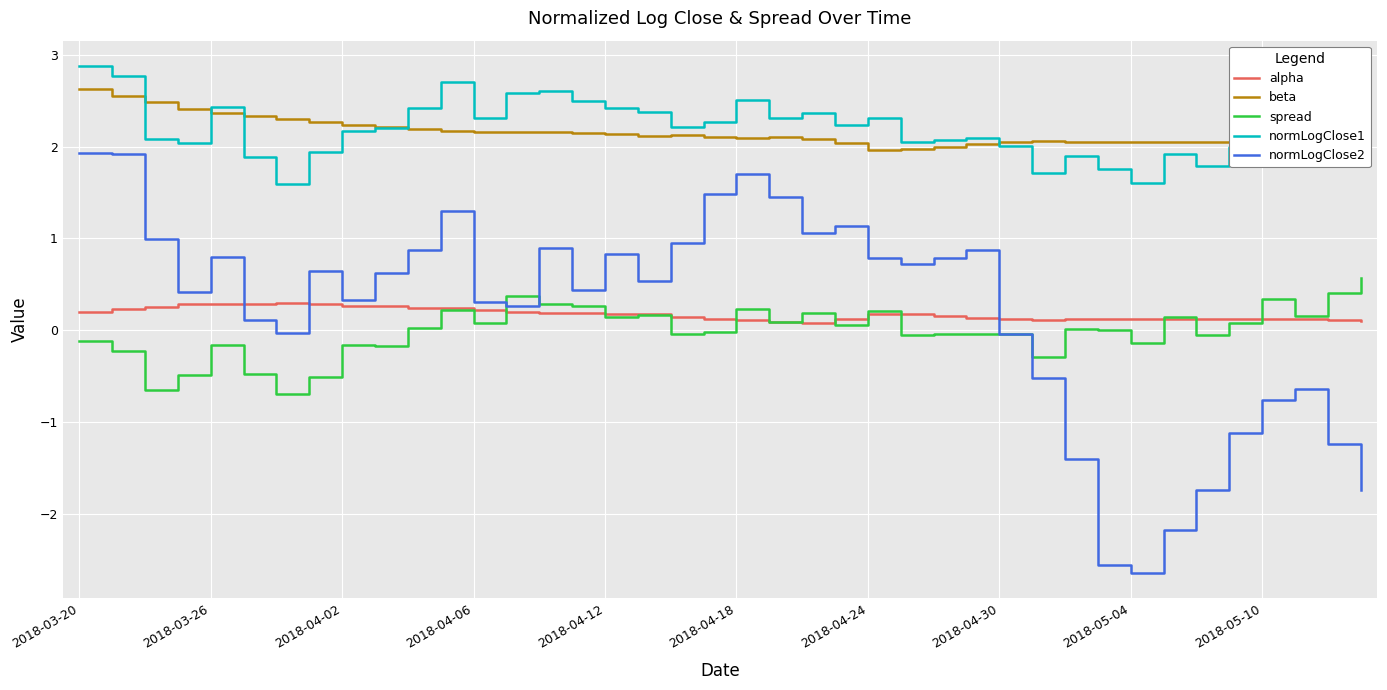

Which series has the largest range (max minus min)?

normLogClose2